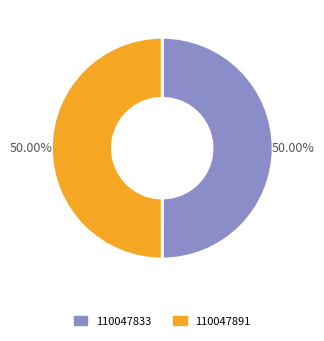

Is the sum of 110047833 and 110047891 greater than half?

Yes